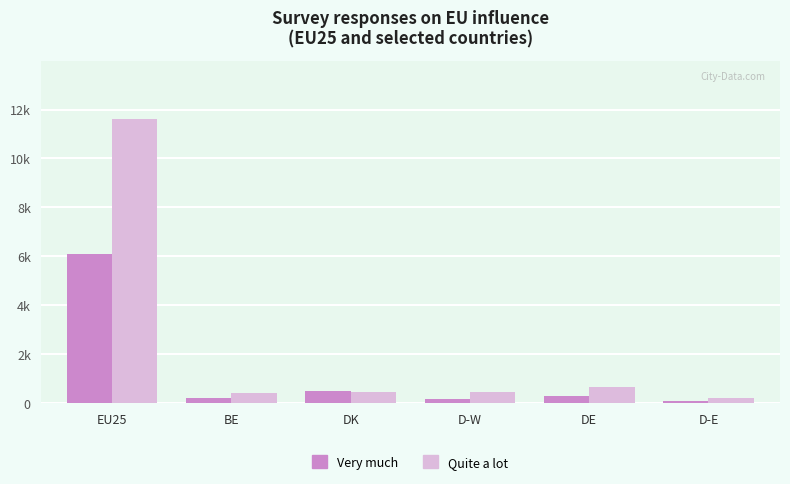

Rank the series at D-E from highest to lowest value.

Quite a lot, Very much